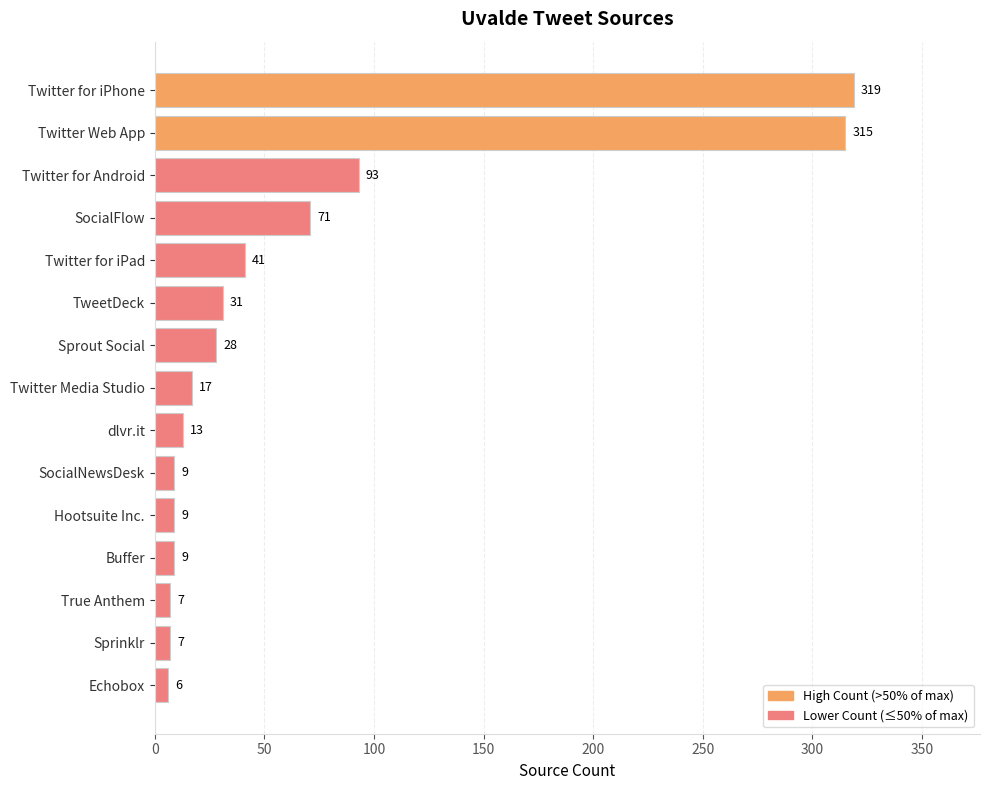

What is the smallest value displayed?

6